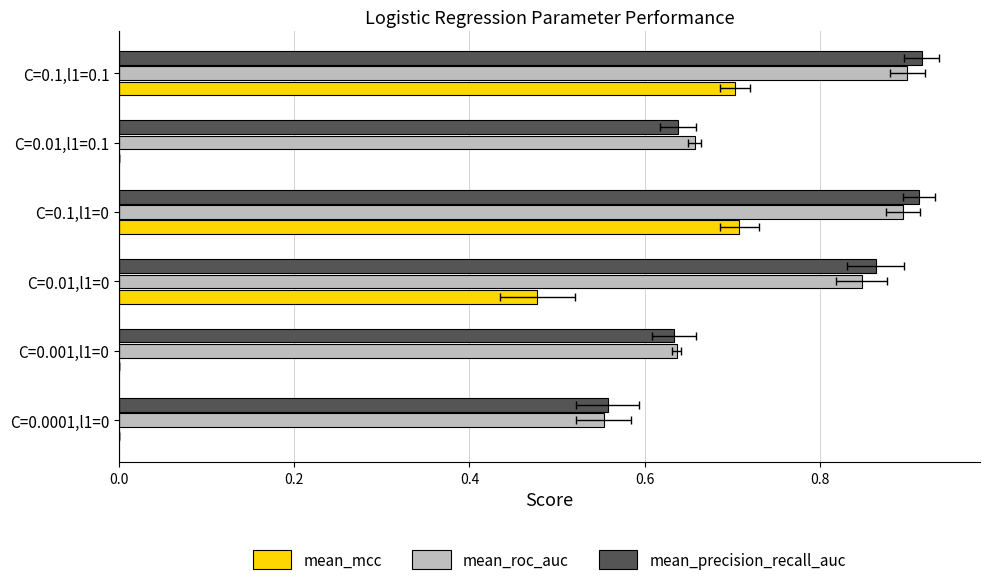

Which series has the largest total across all categories?

mean_precision_recall_auc